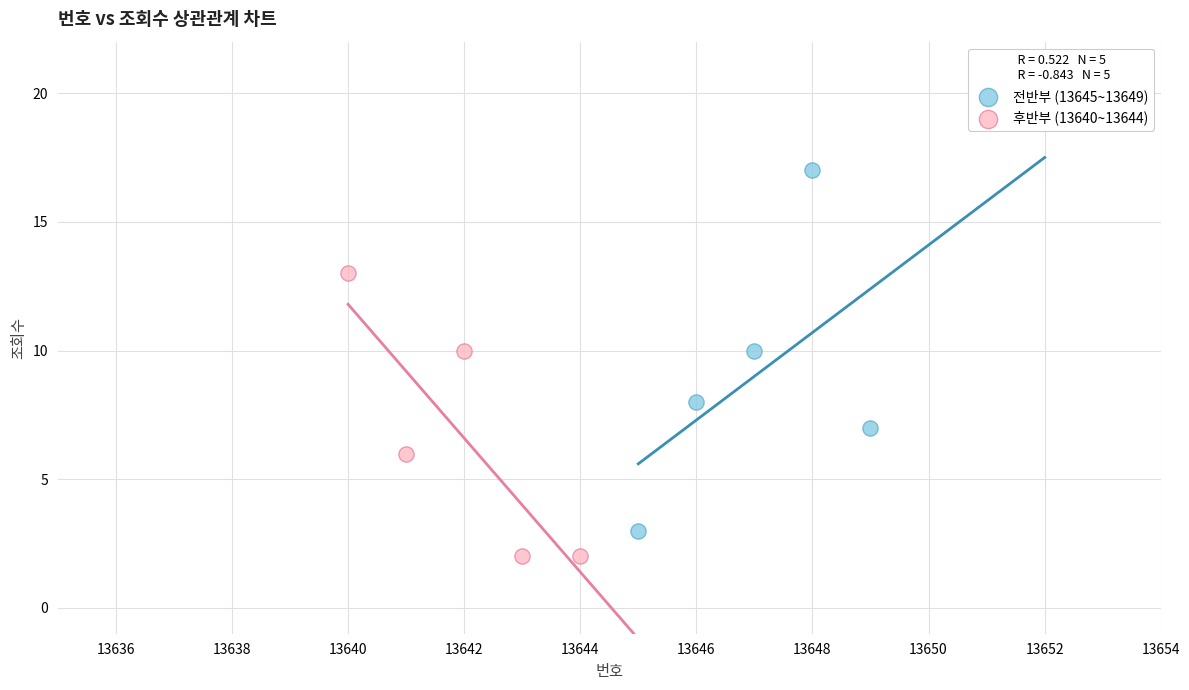

Which series reaches the maximum Y coordinate?

전반부 (13645~13649)